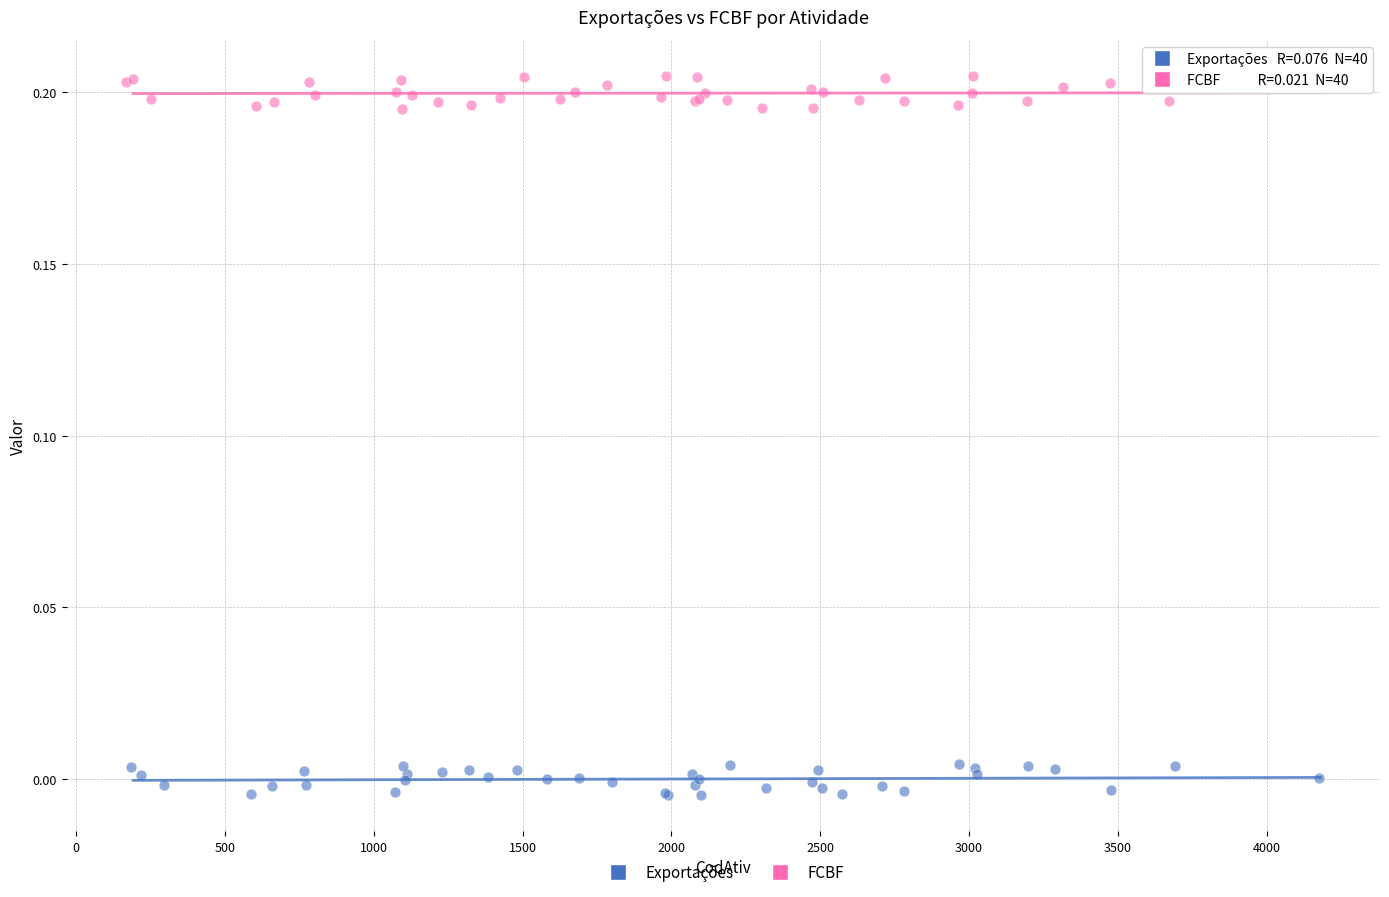

Which series reaches the maximum Y coordinate?

FCBF